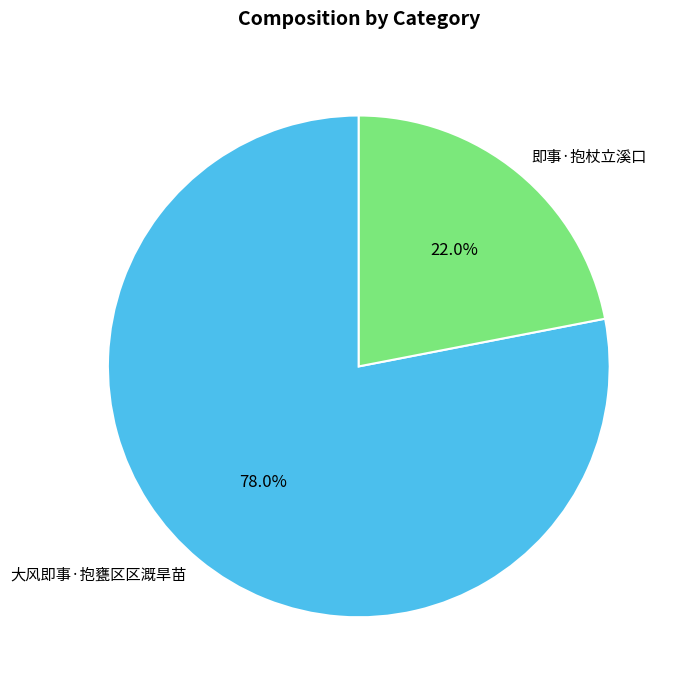

Does 即事·抱杖立溪口 represent more than half of the total?

No